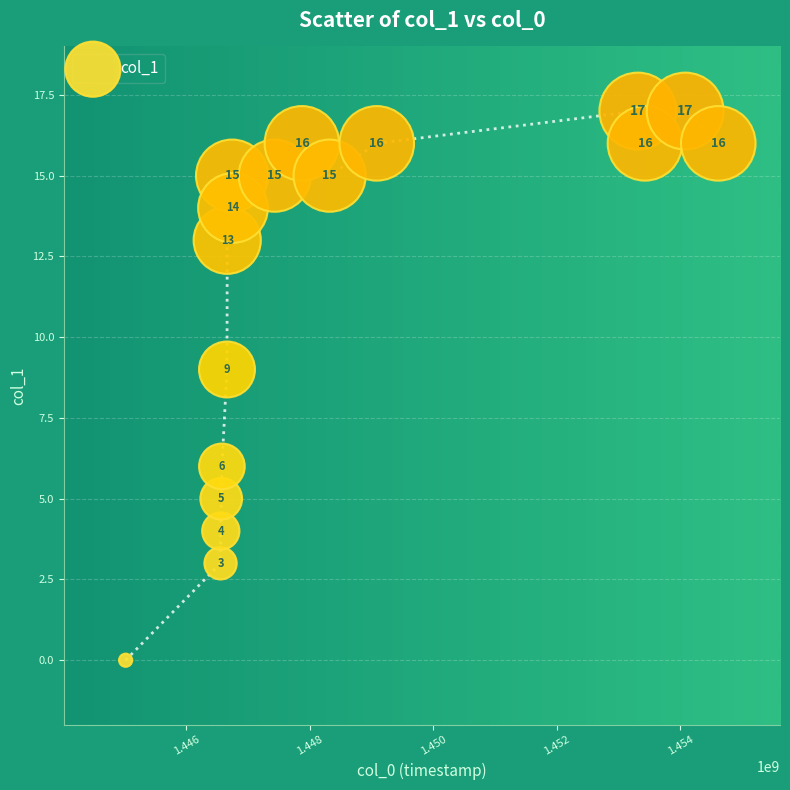

What Y value in the scatter plot is closest to 8?

9